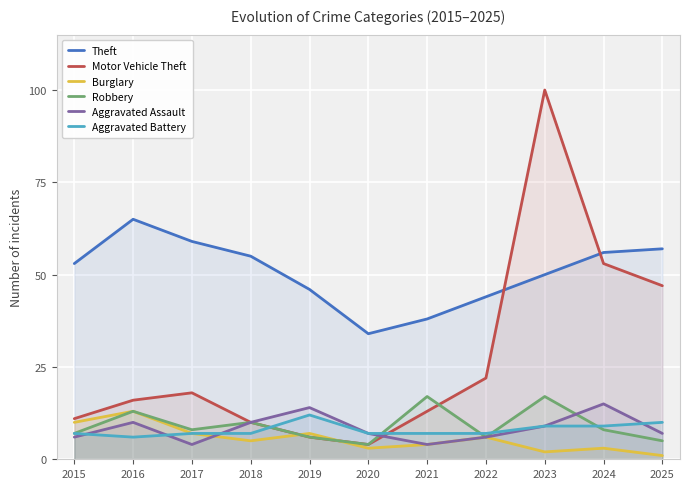

What is the value of the Aggravated Battery point at the 3rd from the left?

7